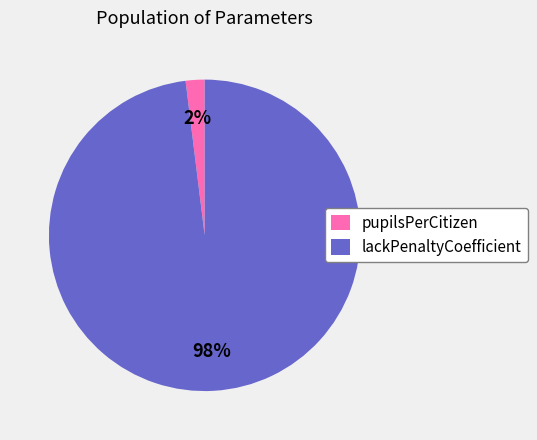

To the nearest percent, what is the average slice percentage?

50%